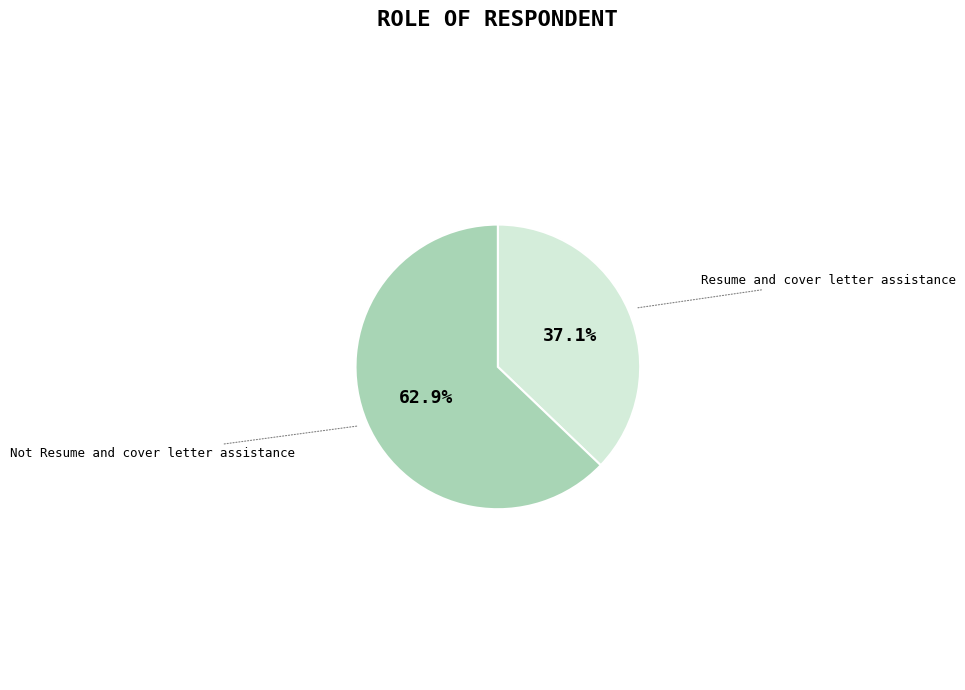

Is there a majority slice in this chart?

Yes